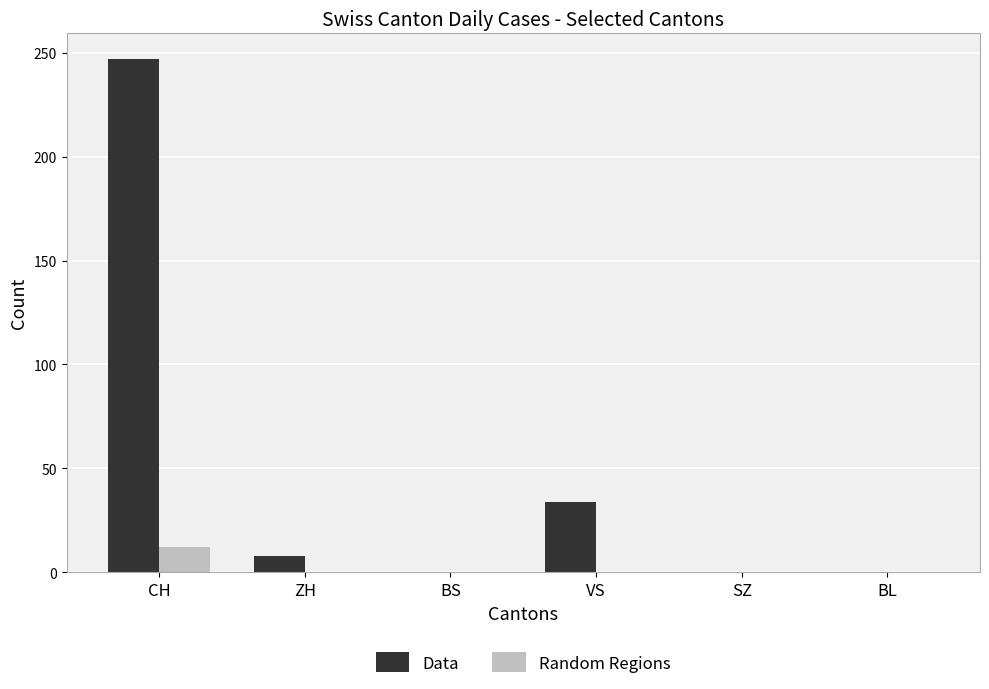

What is the sum of the Random Regions values at CH and ZH?

12